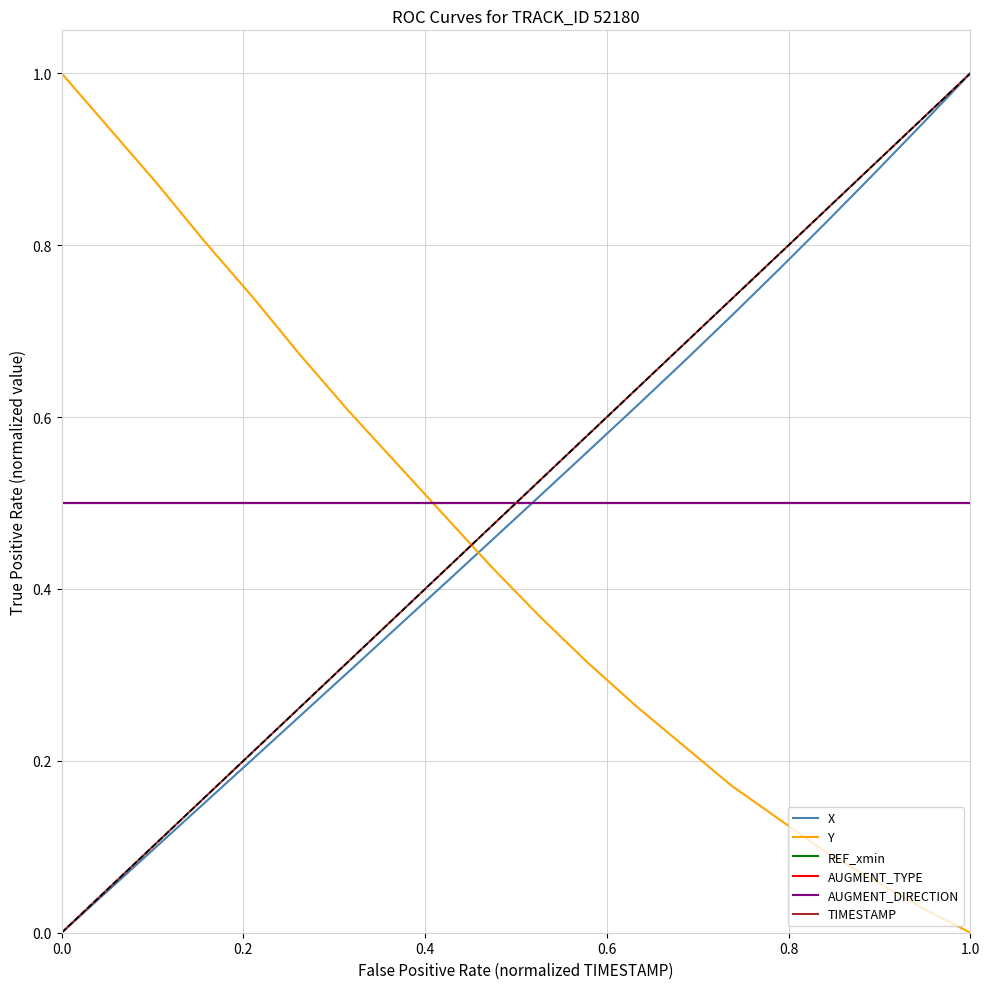

Does the chart have visible grid lines?

Yes